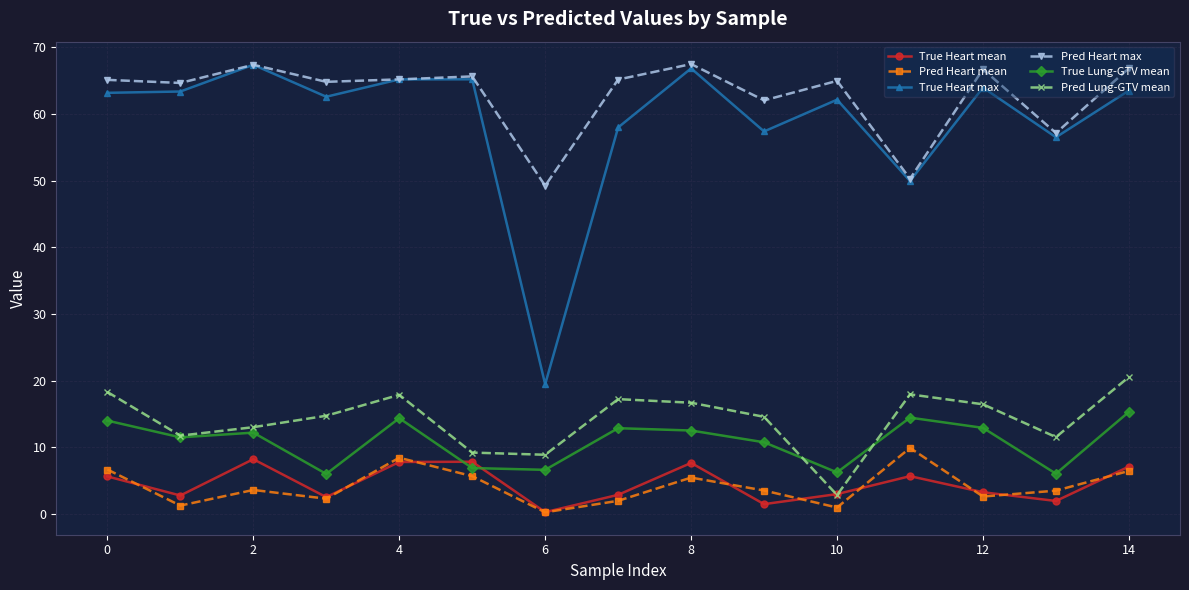

What is the maximum value shown in the chart?

67.5